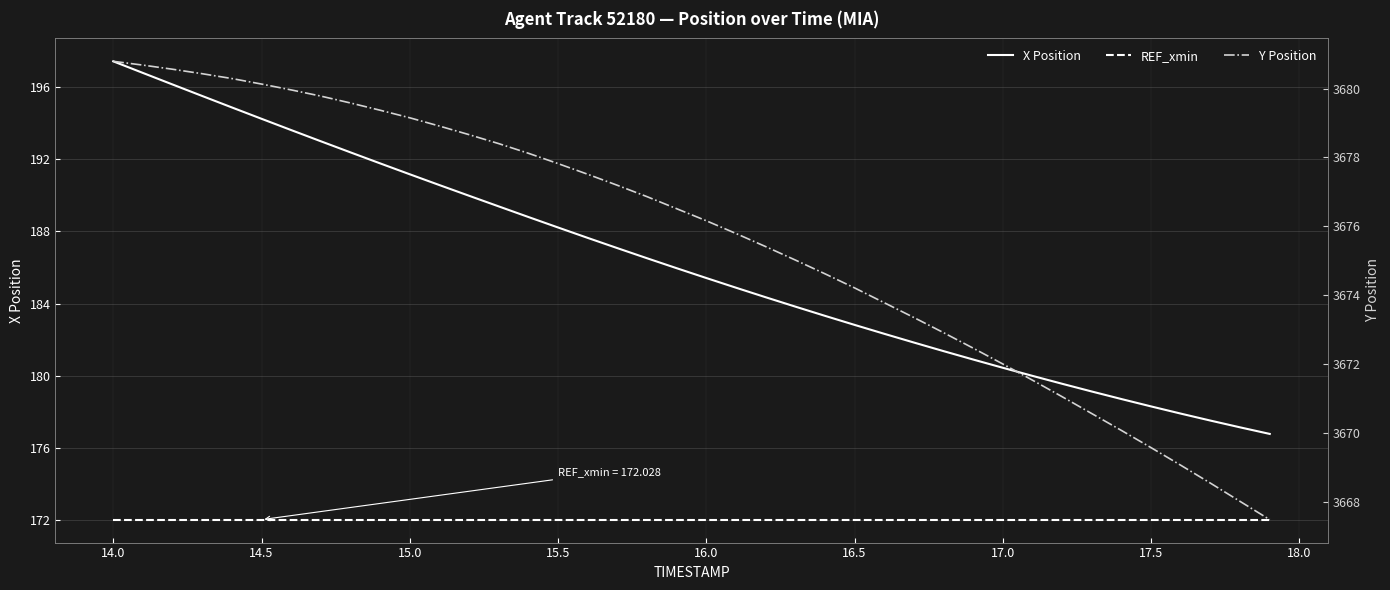

How many series are shown in this chart?

3